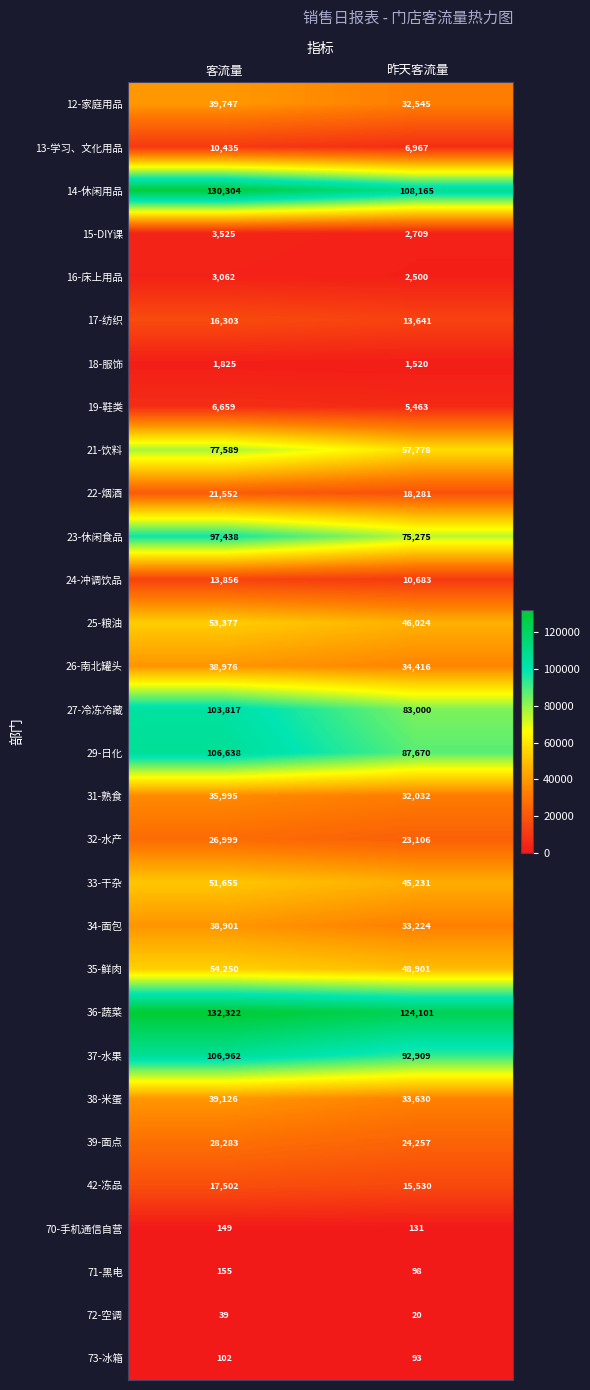

True or false: 26-南北罐头 has a value of 59080 at 客流量.

False